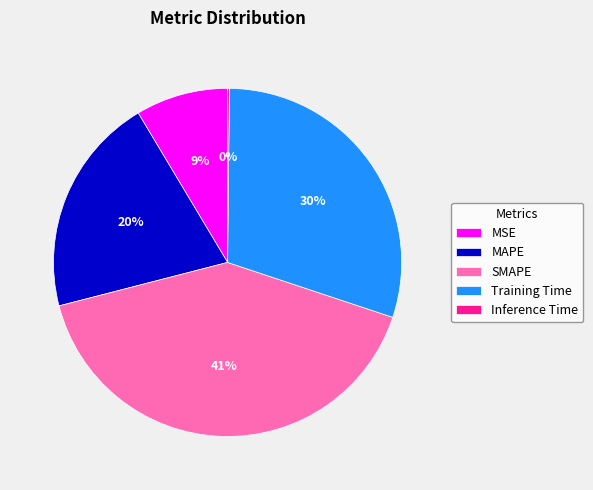

Do Training Time and SMAPE together represent more than half of the pie?

Yes